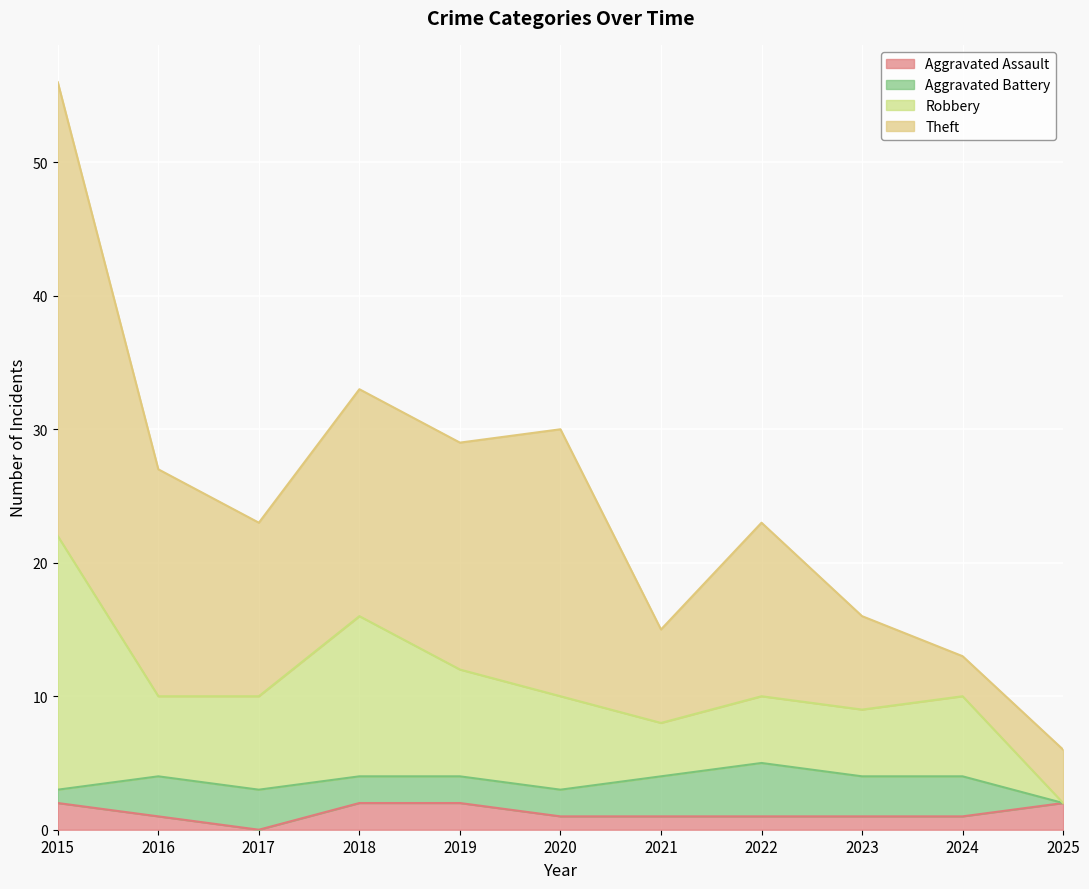

What is the total value across all series at 2018?

33